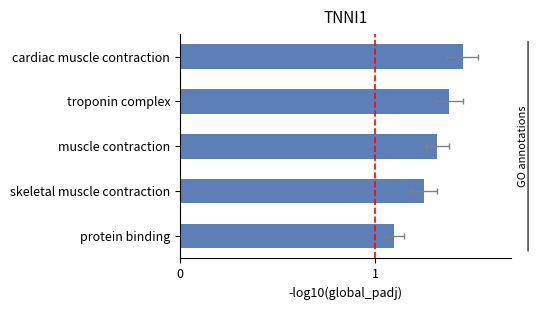

Reading left to right, transcribe all the data shown in this chart.

1.4	1.4	1.3	1.2	1.1